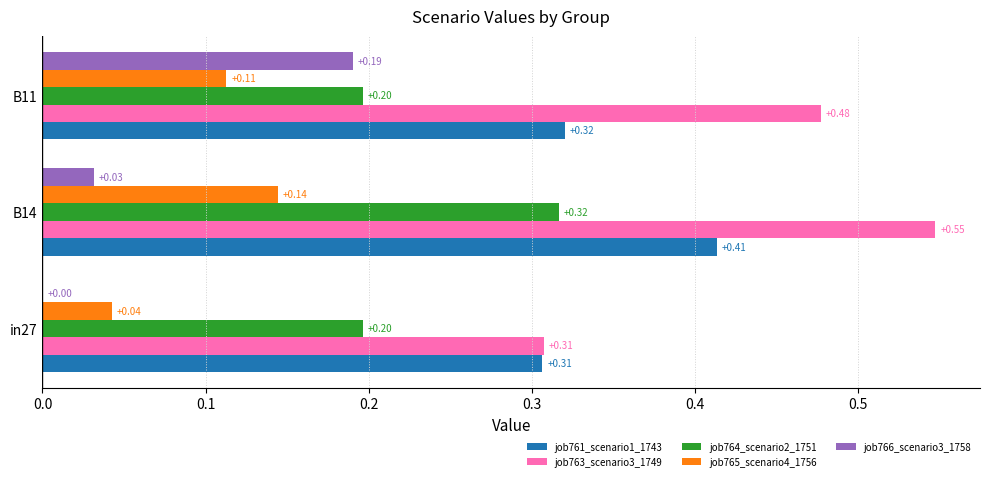

What is the total value across all series at B11?

1.3